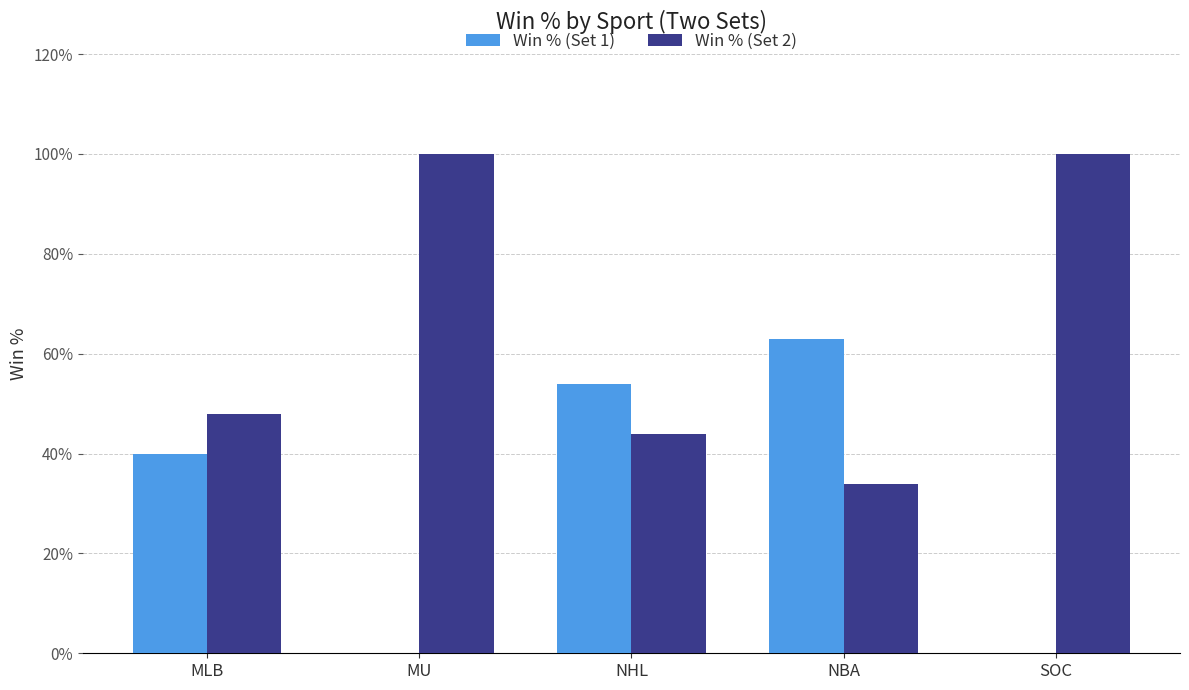

What is the difference between the second highest and second lowest values in the Win % (Set 2) series?

0.6